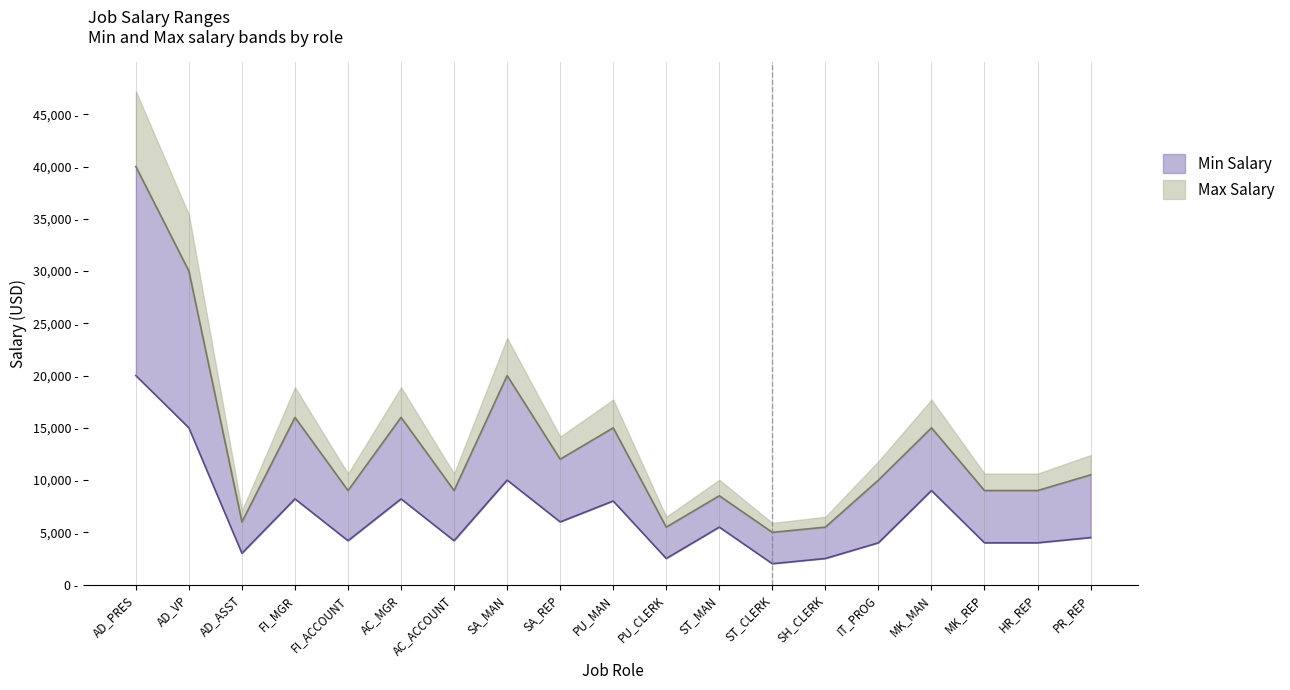

Reading left to right, extract all data points from this chart.

Min Salary Line: AD_PRES=20000	AD_VP=15000	AD_ASST=3000	FI_MGR=8200	FI_ACCOUNT=4200	AC_MGR=8200	AC_ACCOUNT=4200	SA_MAN=10000	SA_REP=6000	PU_MAN=8000	PU_CLERK=2500	ST_MAN=5500	ST_CLERK=2000	SH_CLERK=2500	IT_PROG=4000	MK_MAN=9000	MK_REP=4000	HR_REP=4000	PR_REP=4500
Max Salary Line: AD_PRES=40000	AD_VP=30000	AD_ASST=6000	FI_MGR=16000	FI_ACCOUNT=9000	AC_MGR=16000	AC_ACCOUNT=9000	SA_MAN=20000	SA_REP=12000	PU_MAN=15000	PU_CLERK=5500	ST_MAN=8500	ST_CLERK=5000	SH_CLERK=5500	IT_PROG=10000	MK_MAN=15000	MK_REP=9000	HR_REP=9000	PR_REP=10500